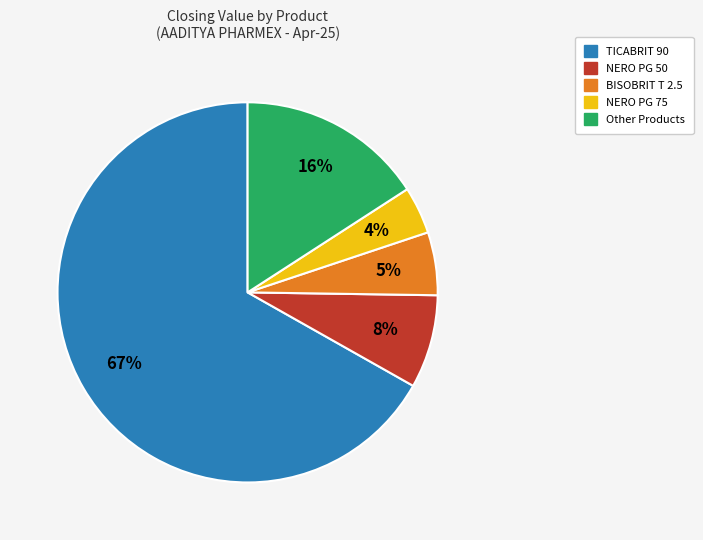

Count the number of slices in the pie.

5